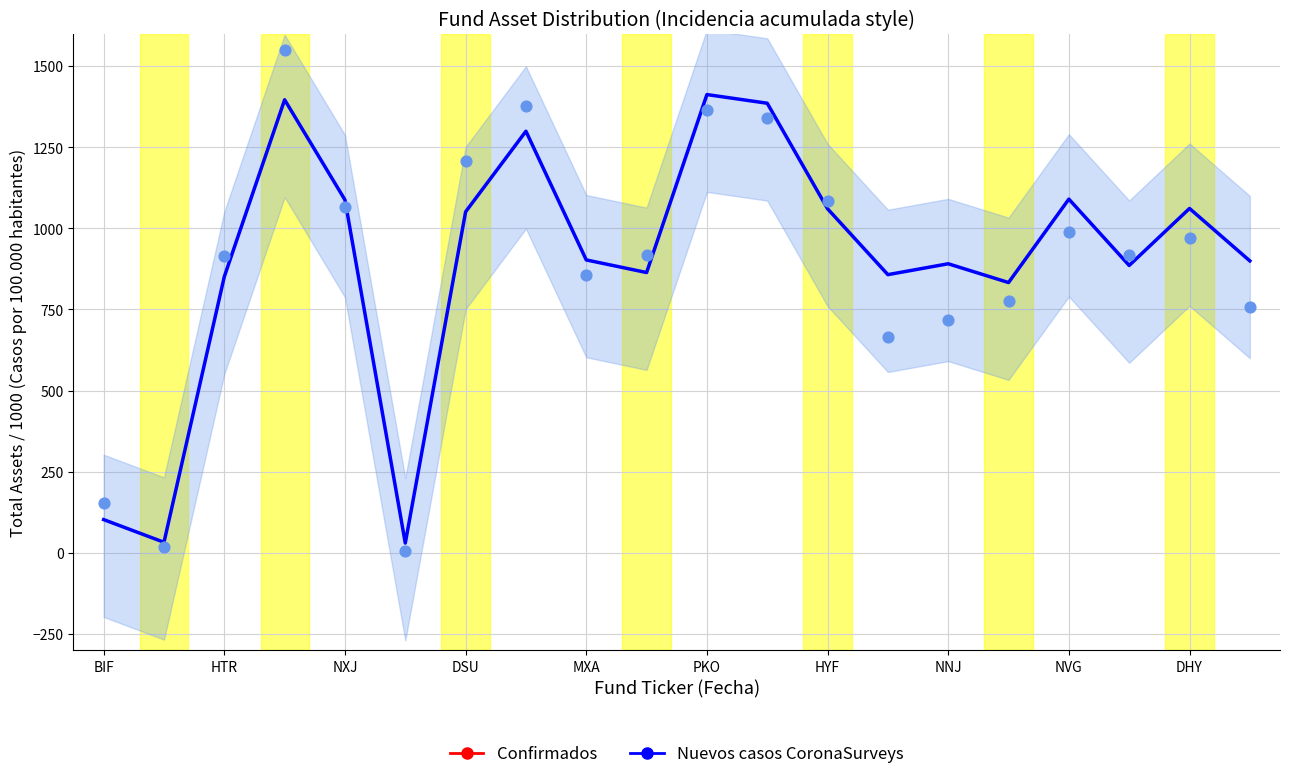

Is the value of Nuevos casos CoronaSurveys at 10 greater than the value of Confirmados at PKO?

No